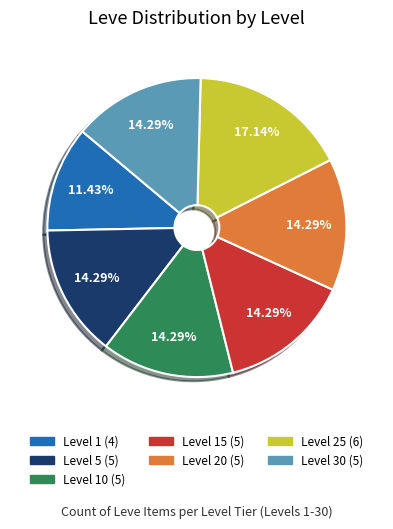

Is there any slice that represents more than half of the pie?

No